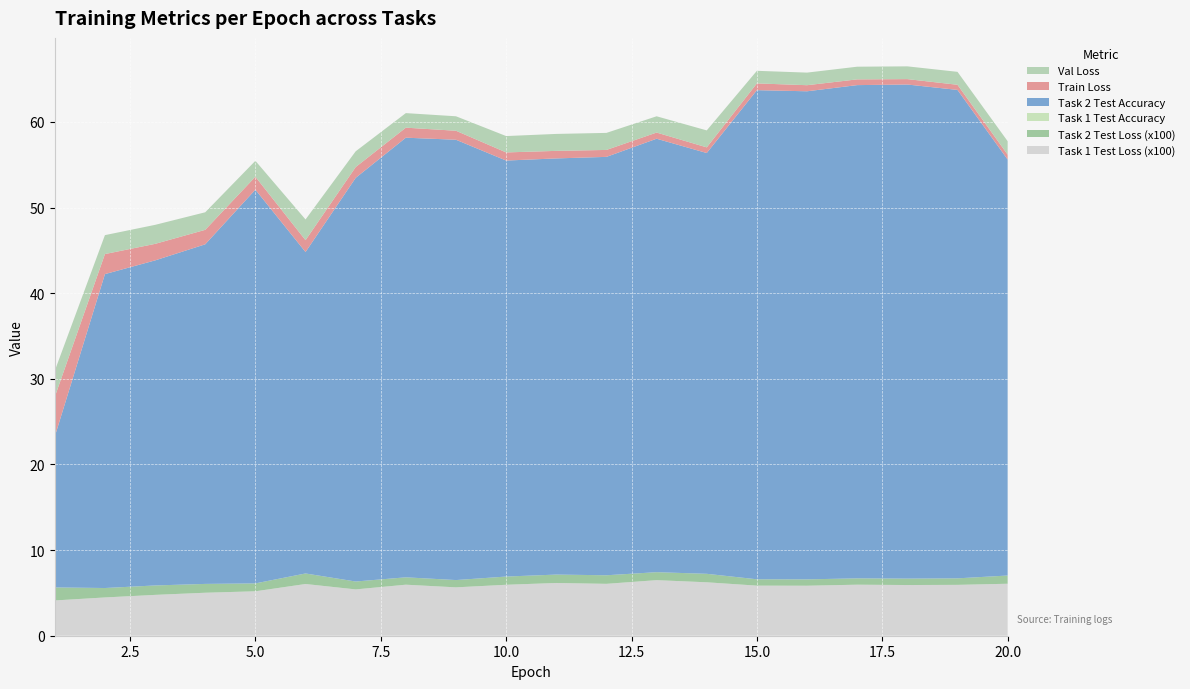

Reading left to right, transcribe all the data shown in this chart.

Task 1 Test Loss (x100): 1=4.1	2=4.5	3=4.8	4=5.0	5=5.2	6=6.0	7=5.4	8=6.0	9=5.7	10=6.0	11=6.2	12=6.1	13=6.5	14=6.2	15=5.8	16=5.8	17=6.0	18=5.9	19=5.9	20=6.1
Task 2 Test Loss (x100): 1=1.5	2=1.1	3=1.1	4=1.0	5=0.9	6=1.2	7=0.9	8=0.9	9=0.8	10=1.0	11=1.0	12=1.0	13=0.9	14=1.0	15=0.7	16=0.7	17=0.7	18=0.8	19=0.8	20=1.0
Task 1 Test Accuracy: 1=0.0	2=0.0	3=0.0	4=0.0	5=0.0	6=0.0	7=0.0	8=0.0	9=0.0	10=0.0	11=0.0	12=0.0	13=0.0	14=0.0	15=0.0	16=0.0	17=0.0	18=0.0	19=0.0	20=0.0
Task 2 Test Accuracy: 1=17.6	2=36.7	3=38.0	4=39.7	5=46.0	6=37.5	7=47.1	8=51.3	9=51.4	10=48.6	11=48.6	12=48.9	13=50.6	14=49.1	15=57.1	16=57.0	17=57.6	18=57.7	19=57.0	20=48.6
Train Loss: 1=4.6	2=2.3	3=1.9	4=1.7	5=1.5	6=1.4	7=1.3	8=1.2	9=1.1	10=0.9	11=0.9	12=0.8	13=0.7	14=0.7	15=0.8	16=0.7	17=0.7	18=0.6	19=0.6	20=0.6
Val Loss: 1=3.0	2=2.2	3=2.2	4=2.0	5=1.9	6=2.4	7=1.8	8=1.7	9=1.7	10=1.9	11=2.0	12=2.0	13=1.9	14=2.0	15=1.5	16=1.5	17=1.5	18=1.5	19=1.5	20=1.6